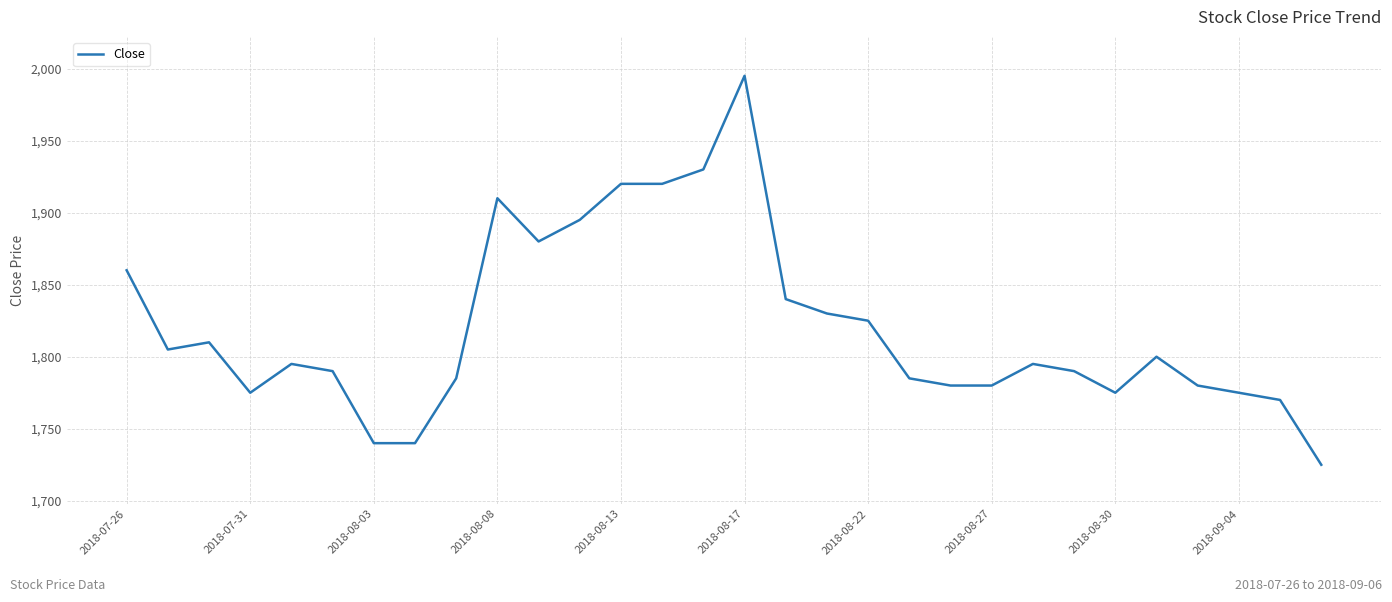

What is the minimum value shown in the chart?

1725